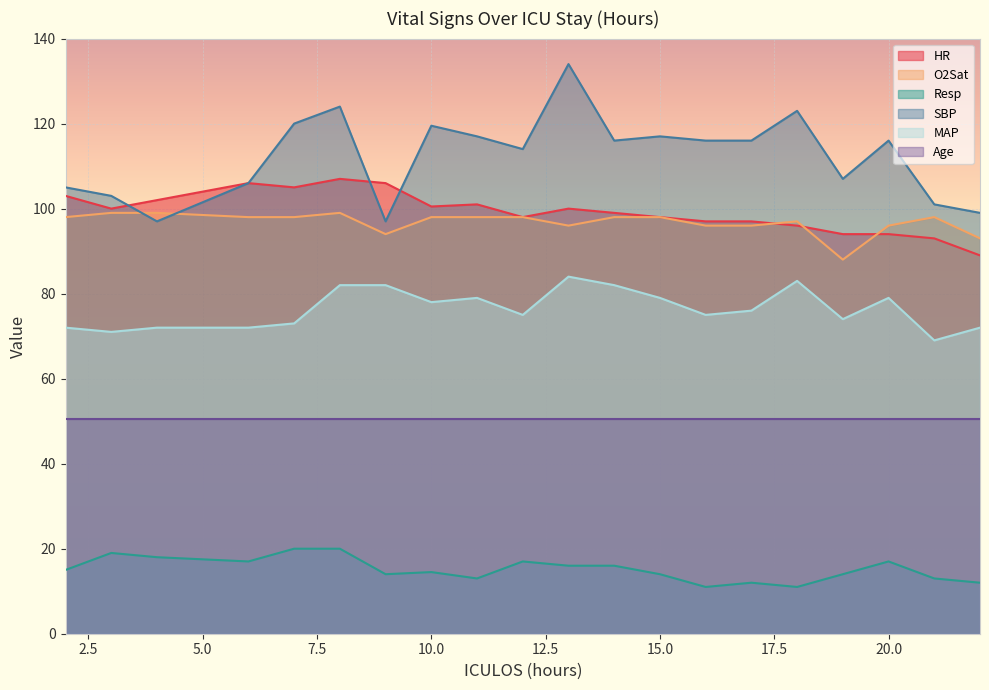

What value does the HR series have at 7?

105.0